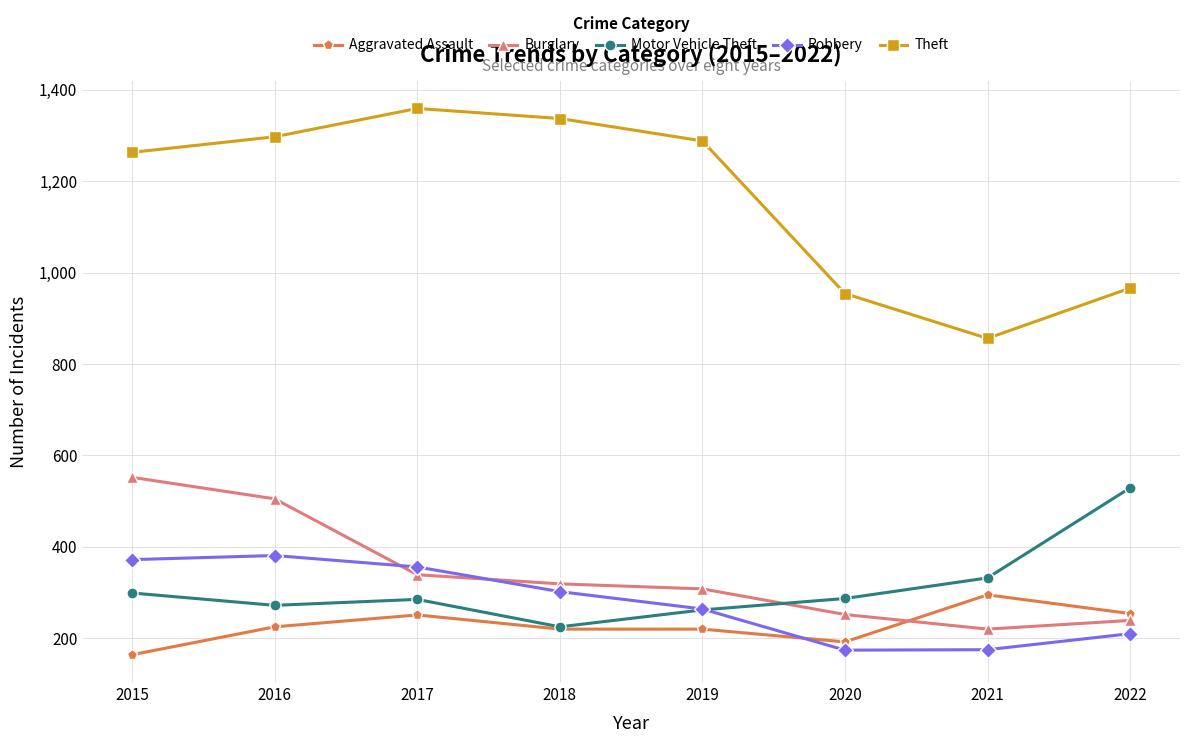

What is the spread (max minus min) of values at 2020?

780